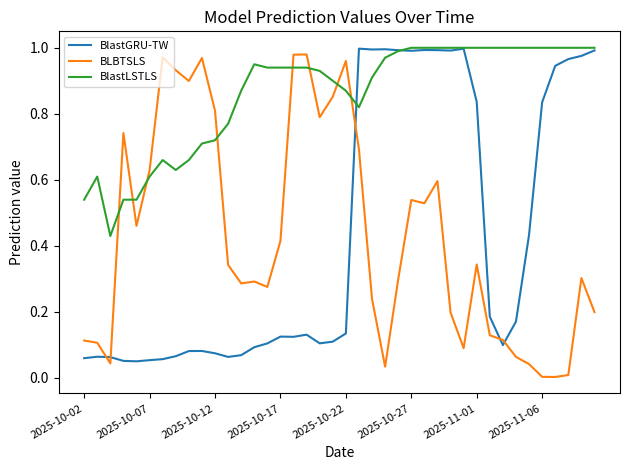

Which series has the largest total across all categories?

BlastLSTLS